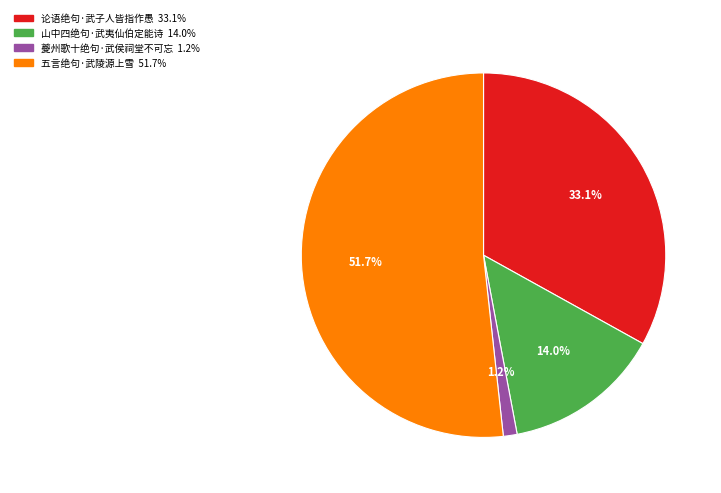

What is the total percentage of 论语绝句·武子人皆指作愚 and 五言绝句·武陵源上雪?

84.8%